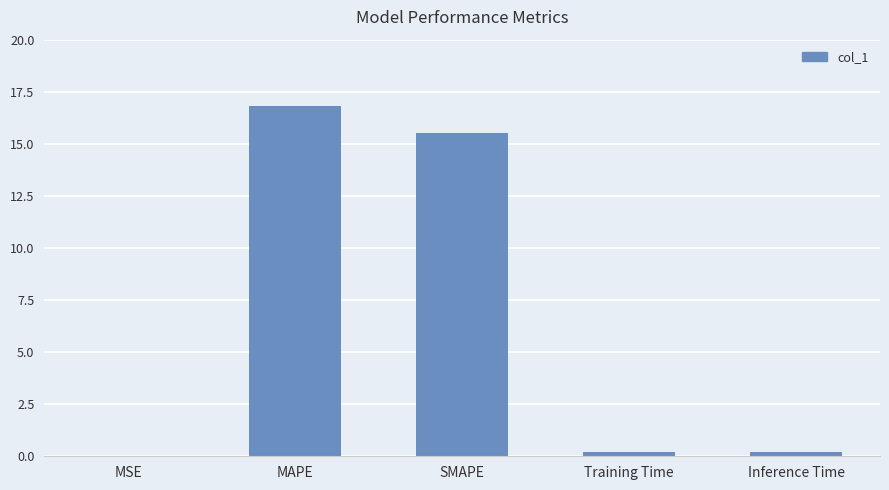

What is the sum of all values?

32.7